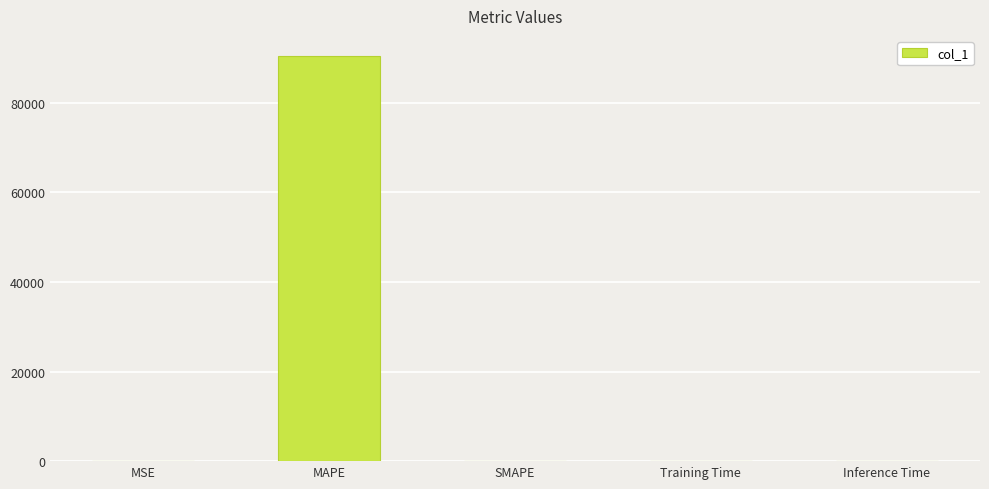

How many categories are shown in the chart?

5